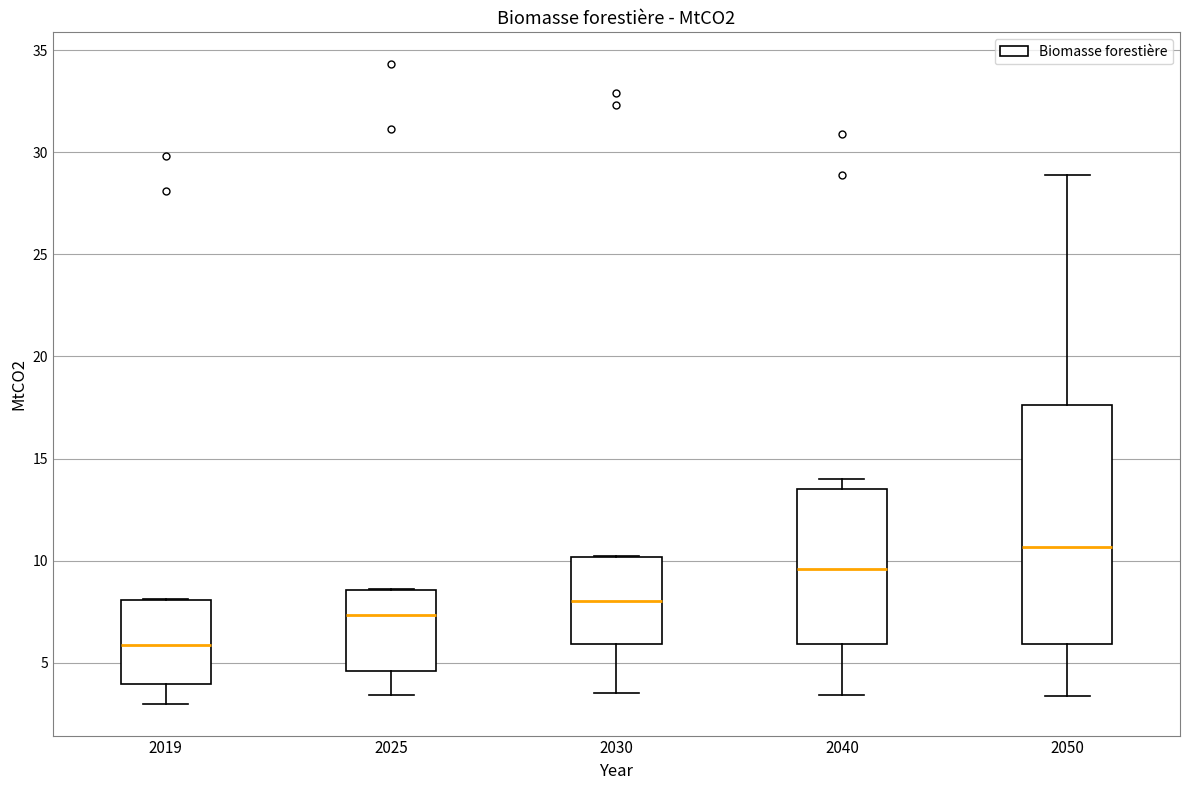

Reading left to right, read every box against the y-axis: the position of its median line, the range the box covers, and the ends of its whiskers. The values are not printed on the chart, so give them approximately, as read against the axis.

2019: median 6.0, box 4.0 to 8.0, whiskers 3.0 to 8.0
2025: median 7.5, box 4.5 to 8.5, whiskers 3.5 to 8.5
2030: median 8.0, box 6.0 to 10.0, whiskers 3.5 to 10.0
2040: median 9.5, box 6.0 to 13.5, whiskers 3.5 to 14.0
2050: median 10.5, box 6.0 to 17.5, whiskers 3.5 to 29.0